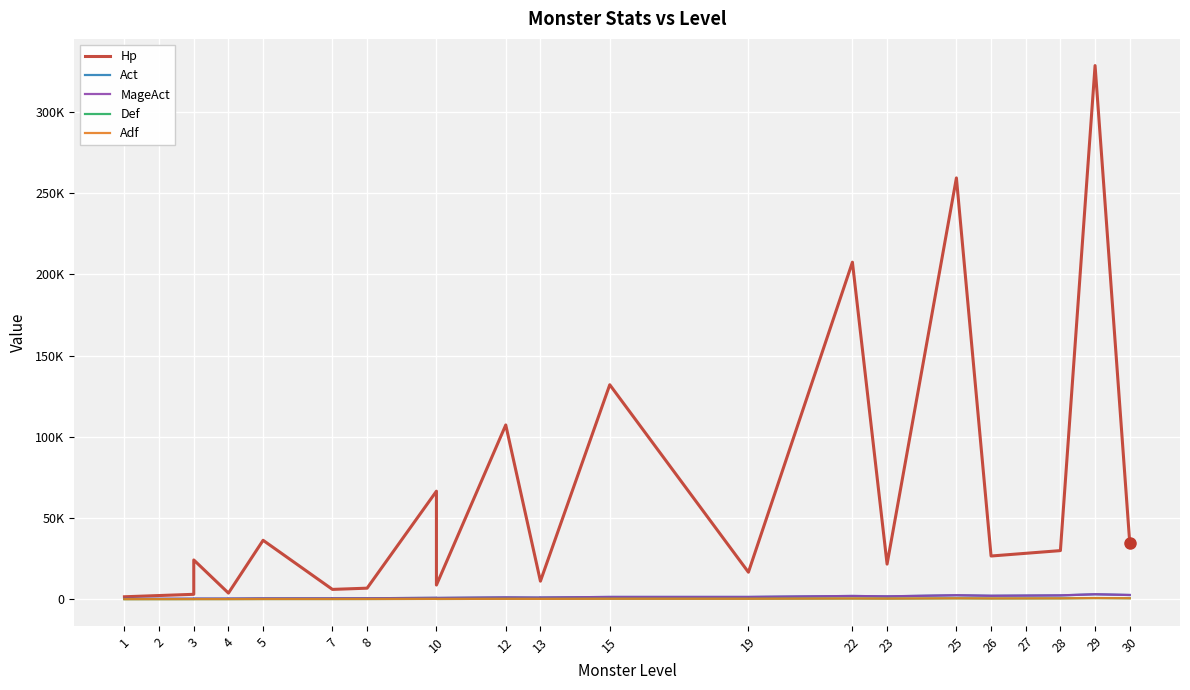

Does the chart display data point markers on the line(s)?

No